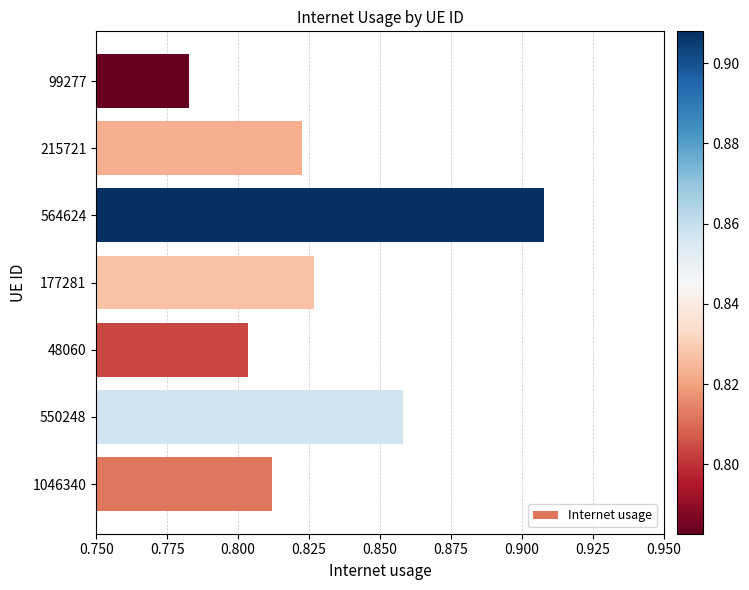

Where is the data nearest to the value 0?

99277